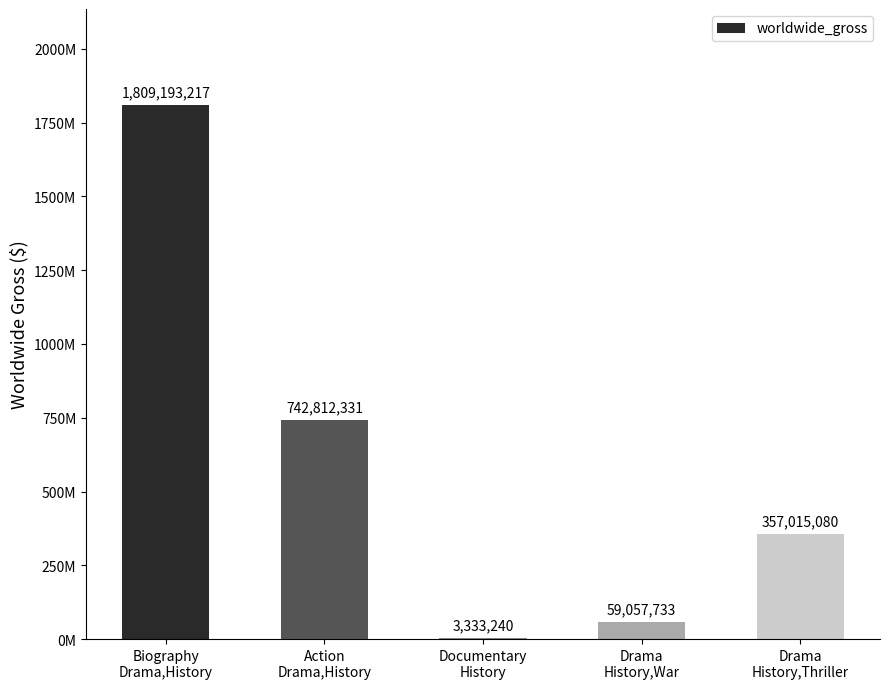

What is the label of the 2nd bar from the left?

Action
Drama,History